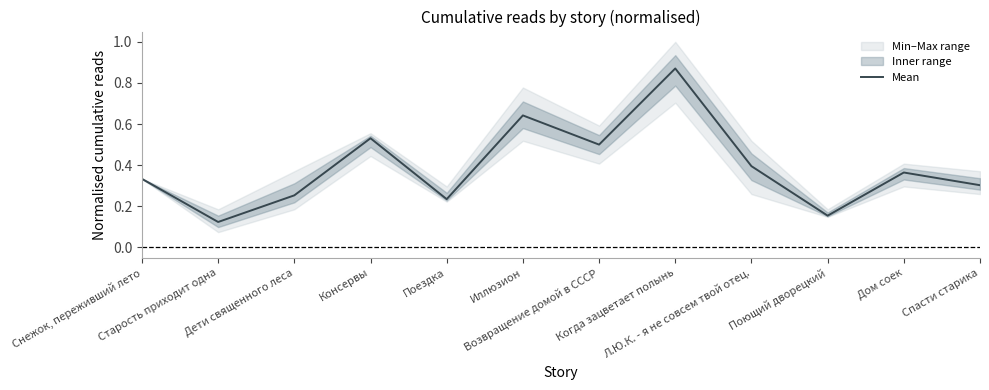

True or false: the data shows 0.3 at Дети священного леса.

True